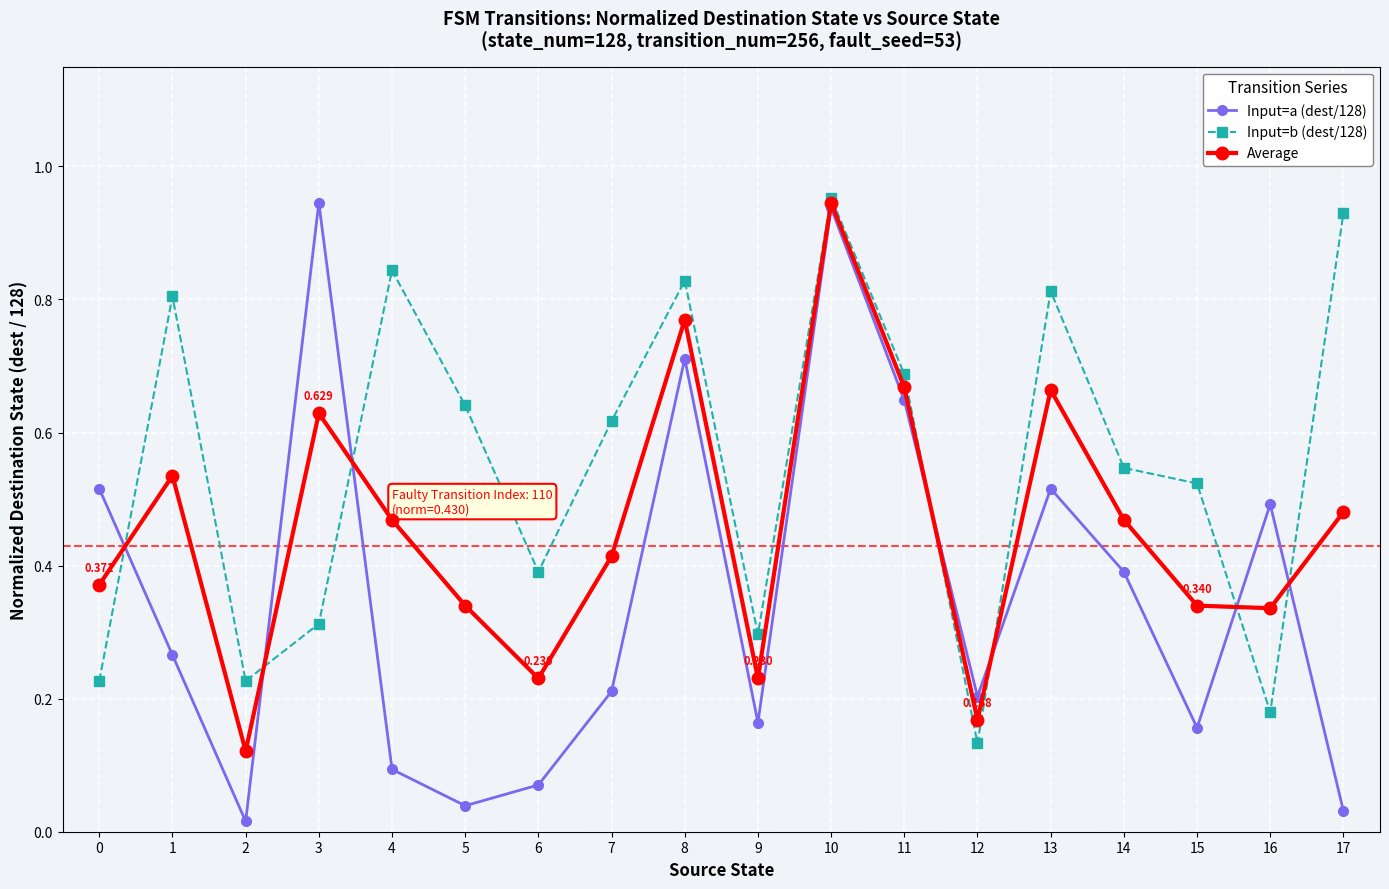

At which category is the sum across all series the highest?

10